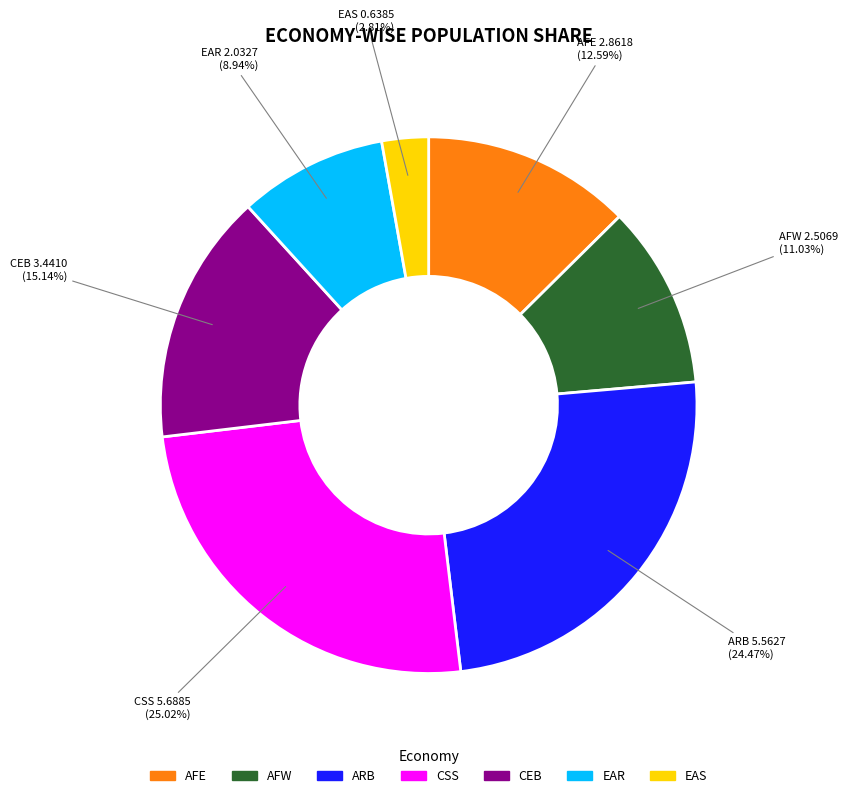

How many slices are in this pie chart?

7